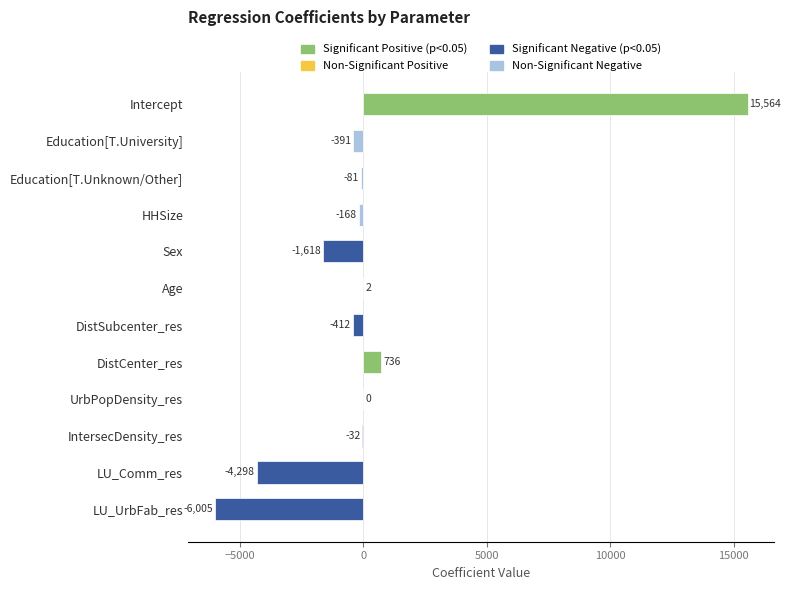

What is the average value?

274.8